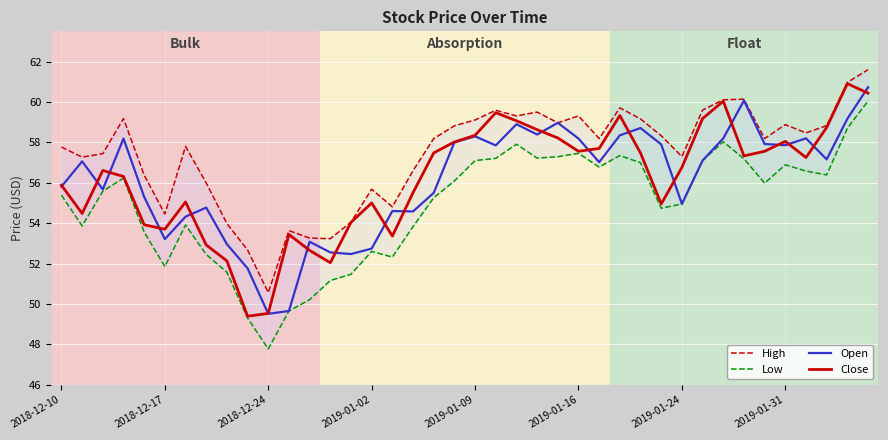

What is the difference between the maximum and second lowest values in the Low series?

10.8